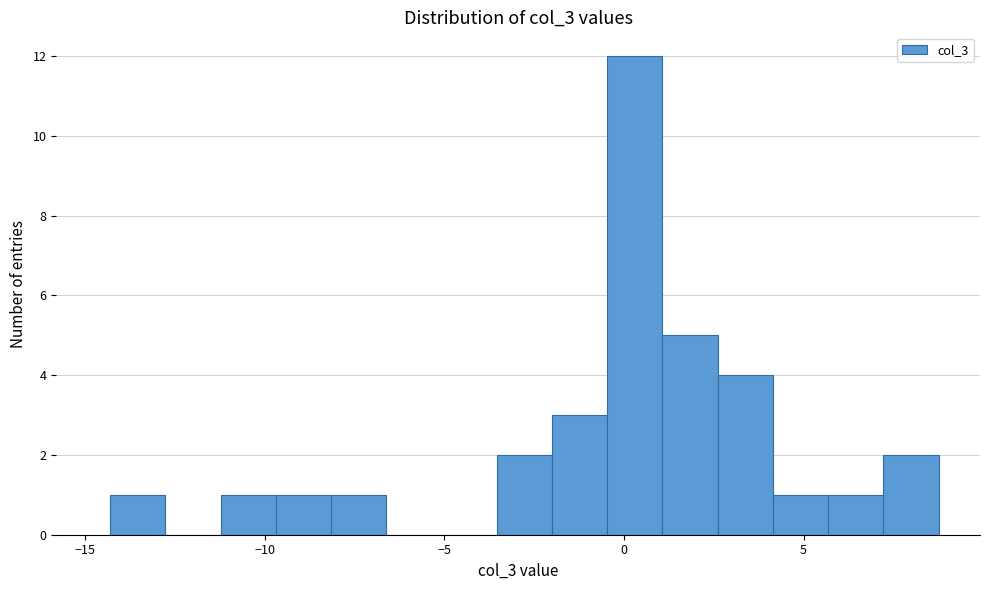

Read against the x-axis, roughly where is the centre of the tallest bar?

0.5